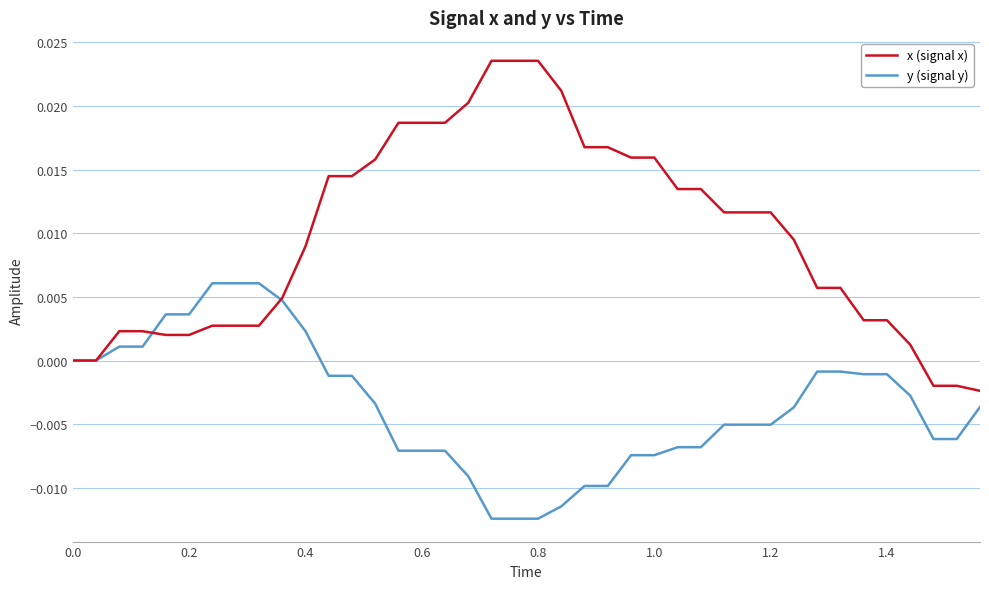

Which series has the widest spread of values?

x (signal x)